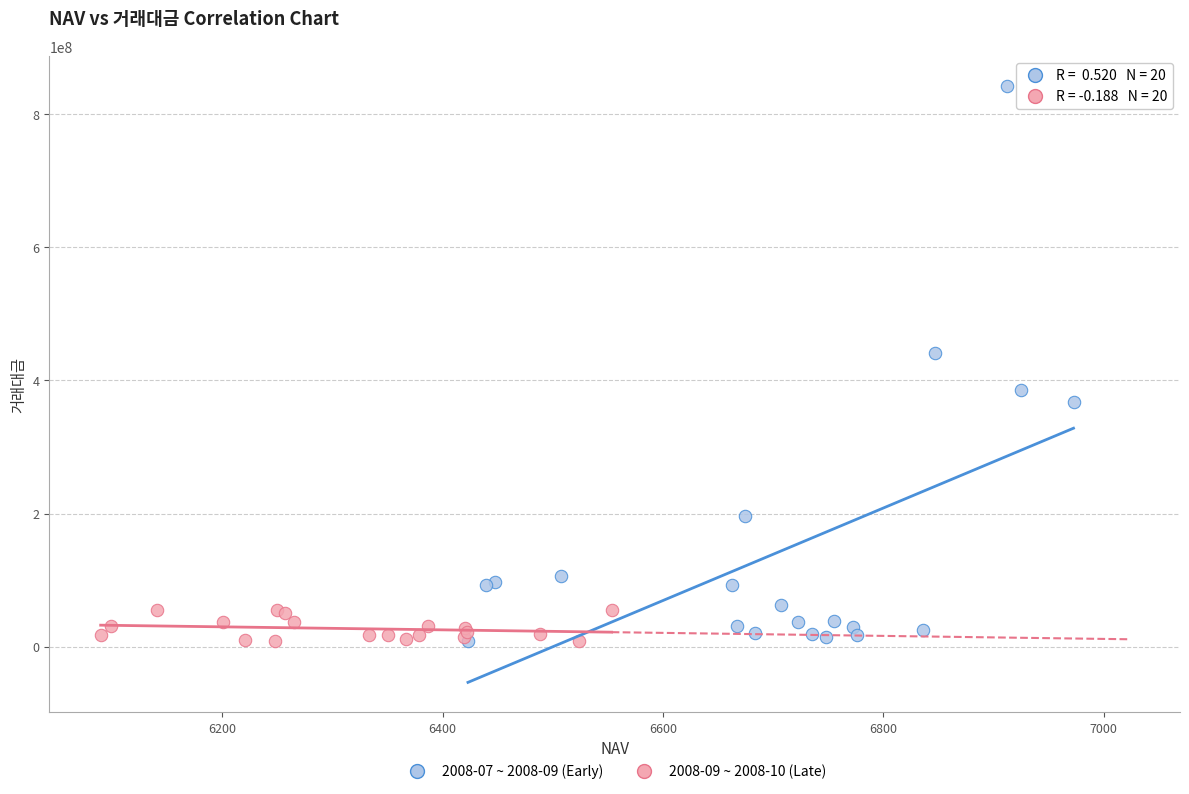

Which series has the largest Y range (max minus min)?

2008-07 ~ 2008-09 (Early)